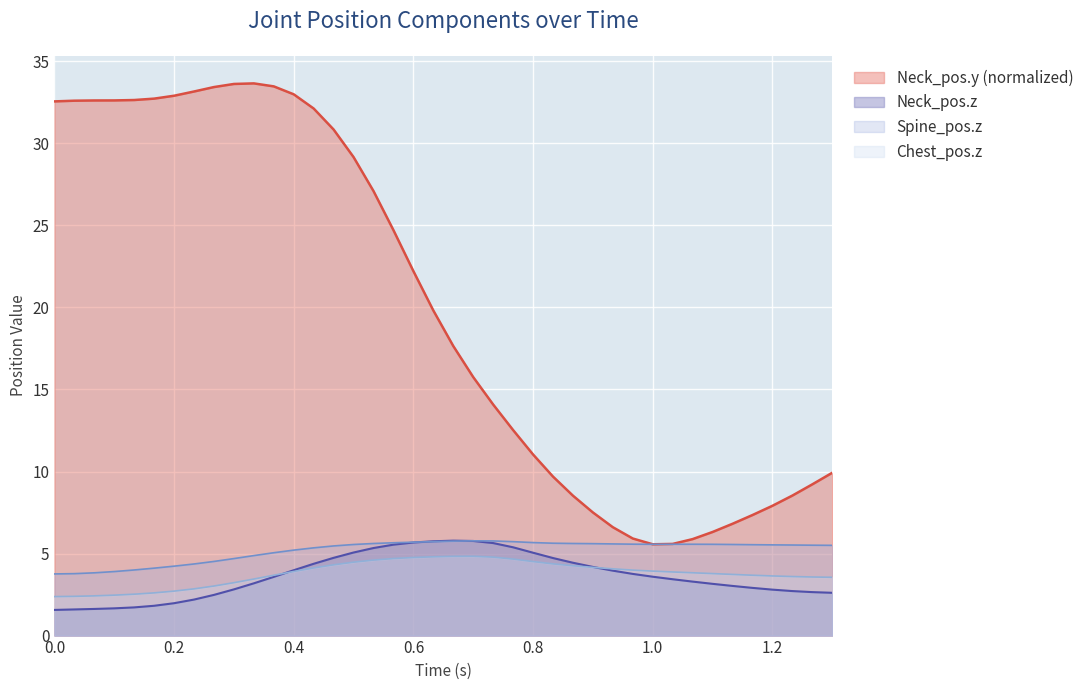

True or false: Chest_pos.z and Spine_pos.z intersect in this chart.

False